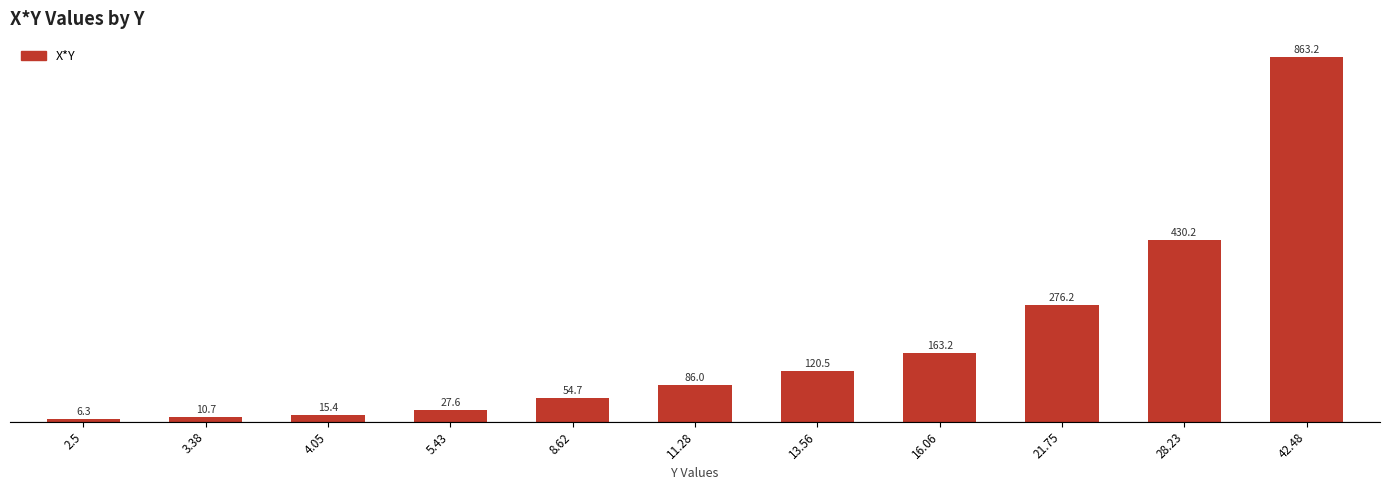

What is the label of the 3rd bar from the right?

21.75